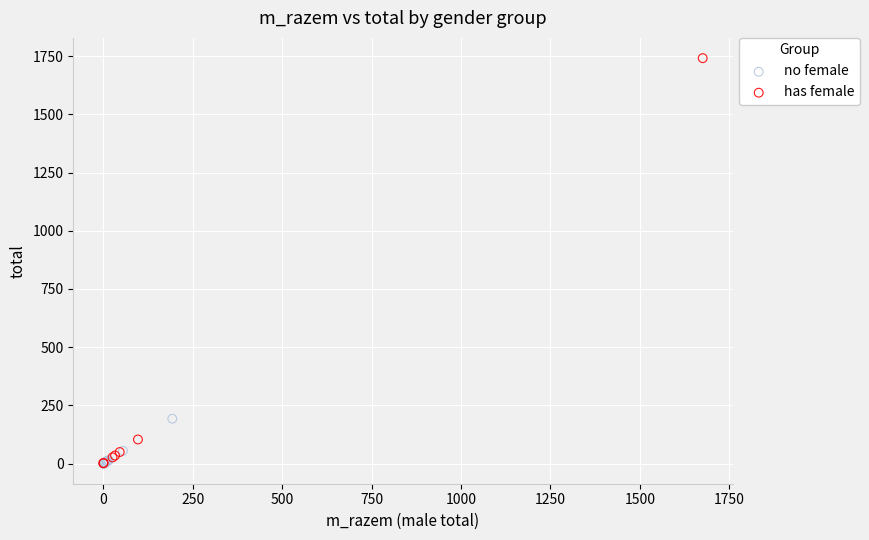

Which series reaches the maximum Y coordinate?

has female